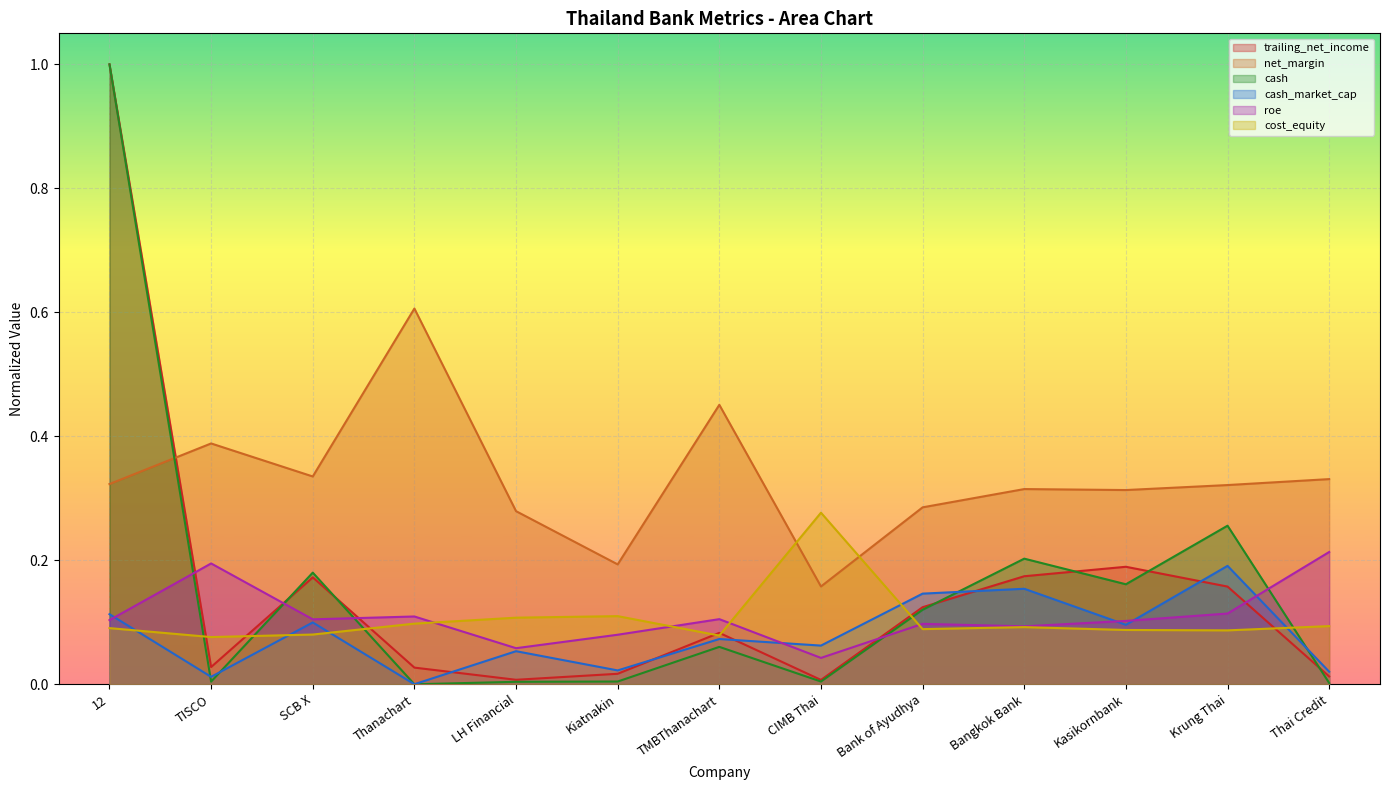

List the series in order of their peak value, lowest first.

cash_market_cap, roe, cost_equity, net_margin, trailing_net_income, cash